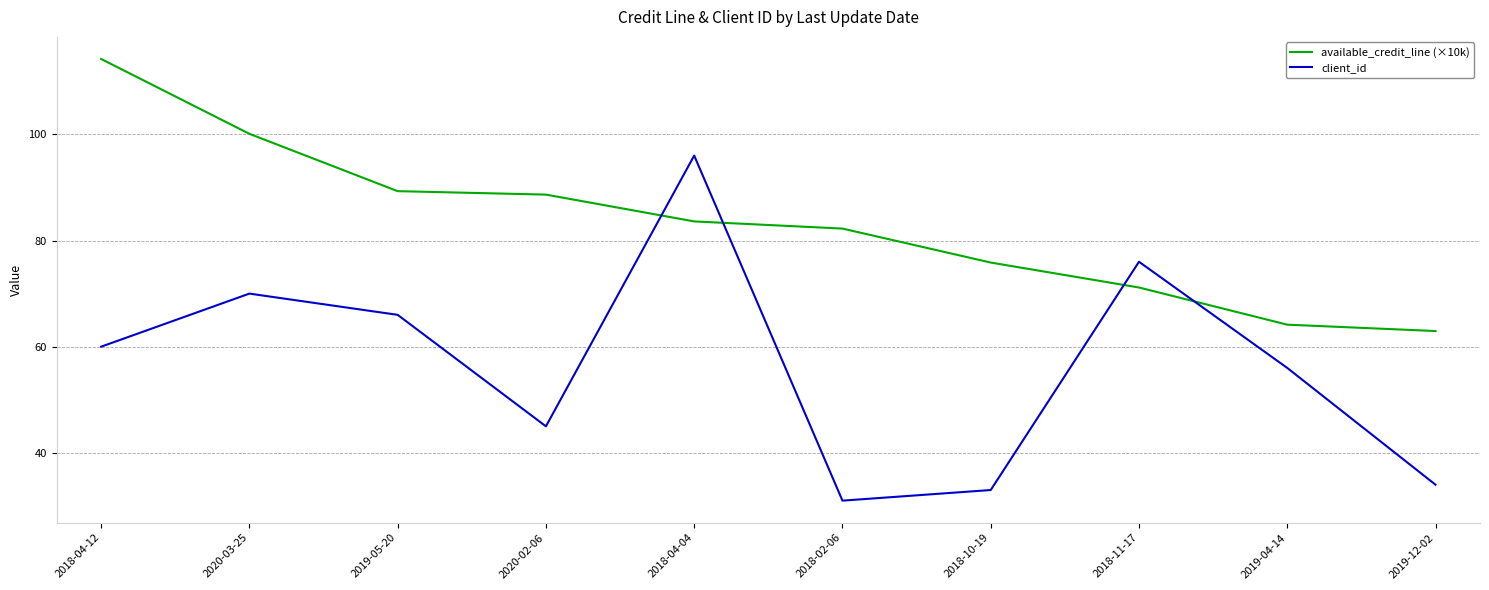

What is the total value across all series at 2019-04-14?

120.2